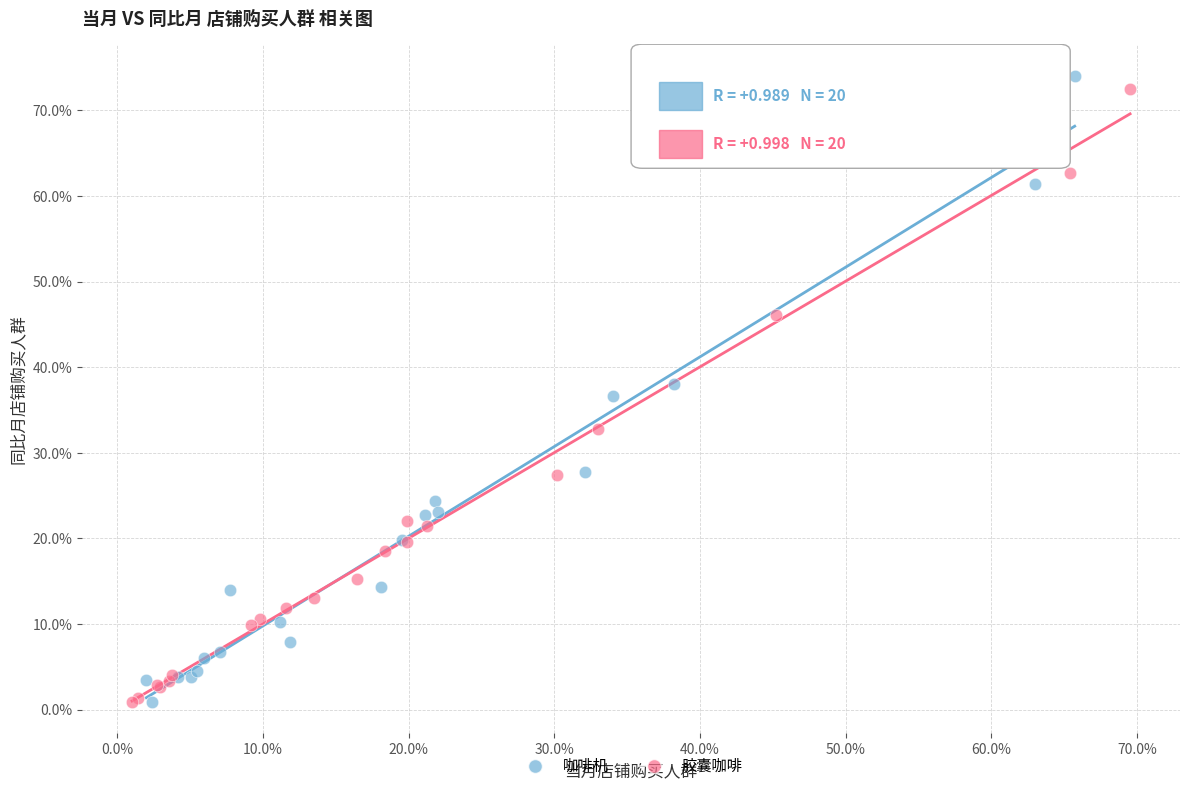

What are all the series names shown in the legend?

咖啡机, 胶囊咖啡